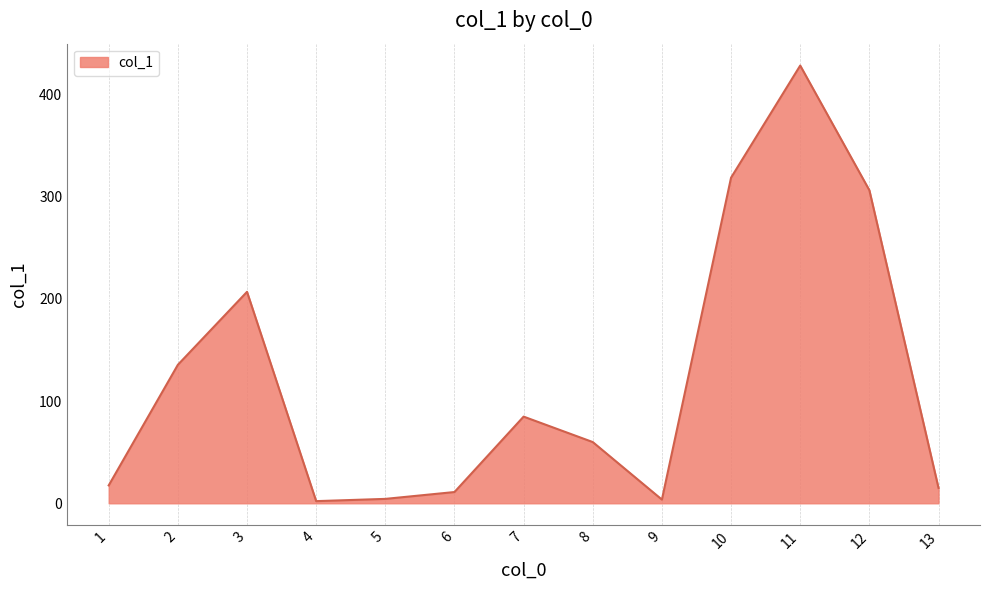

The chart shows a value of 84.8 at 7. True or false?

True